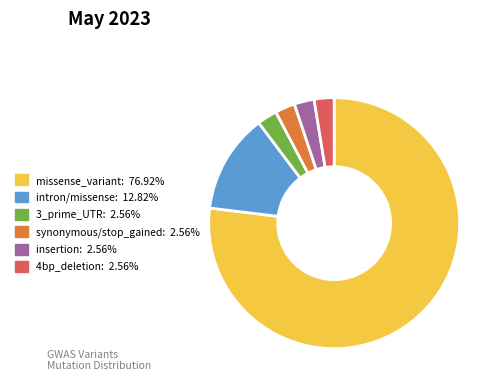

Is there a majority slice in this chart?

Yes